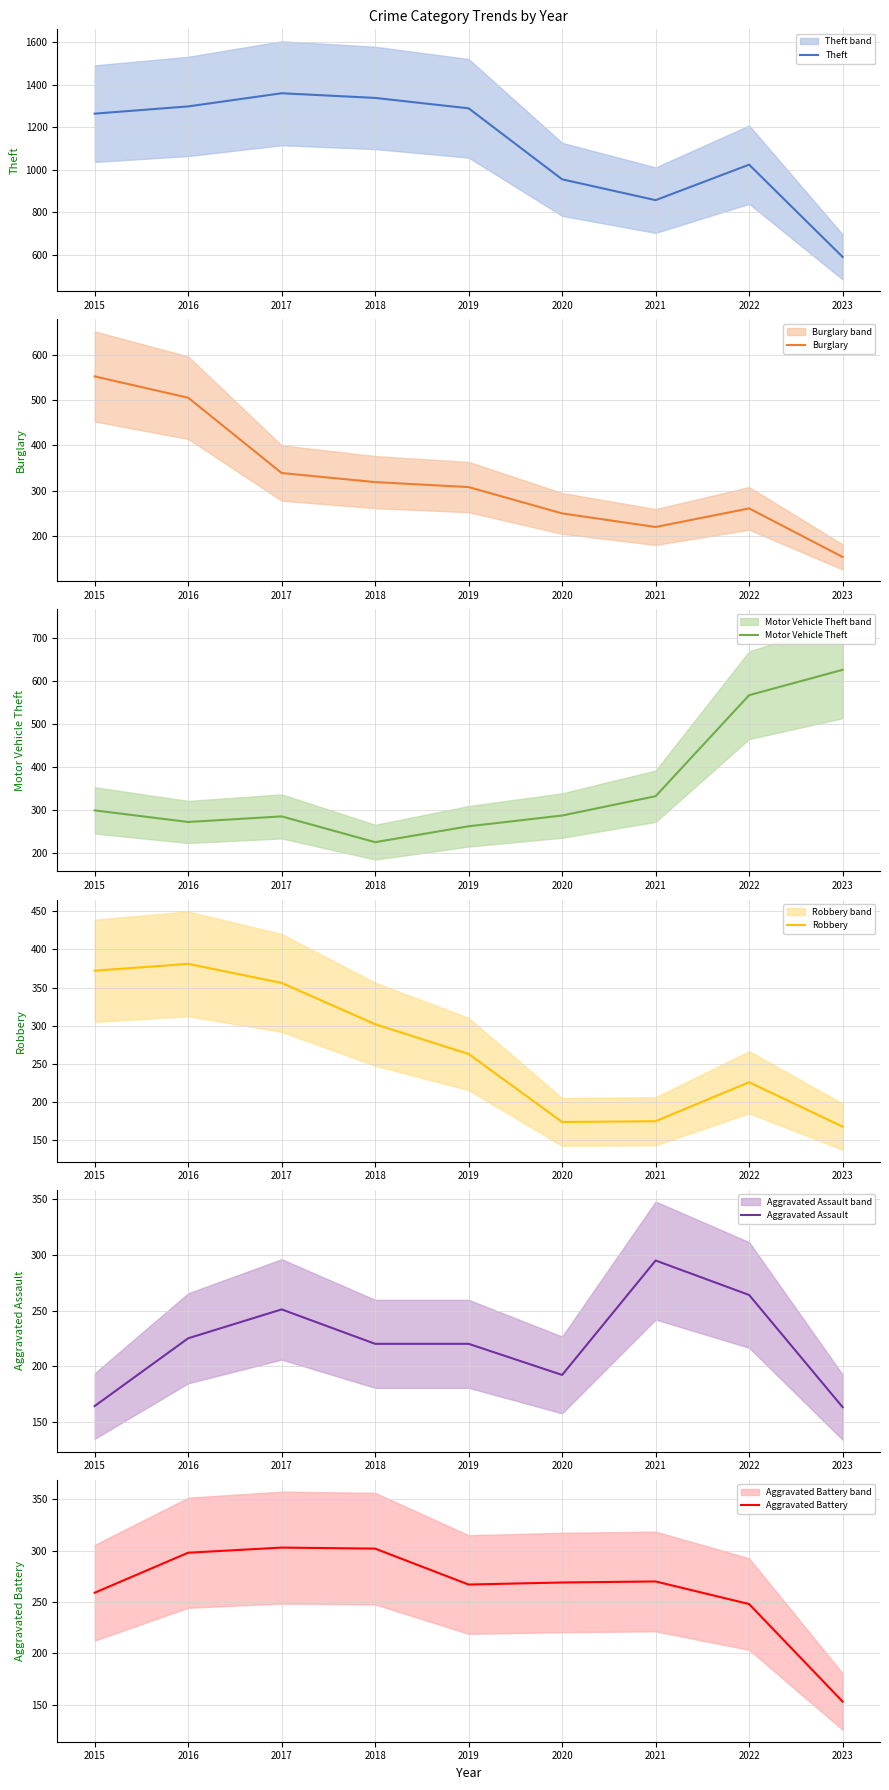

What is the value of the Theft point at the 7th from the left?

856